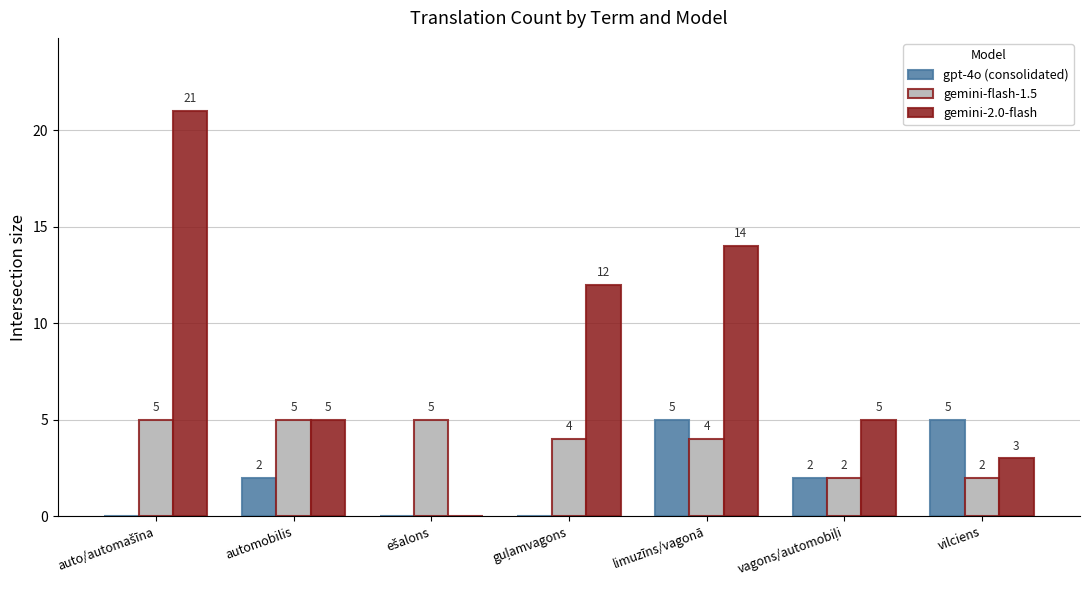

What is the sum of all gemini-flash-1.5 values?

27